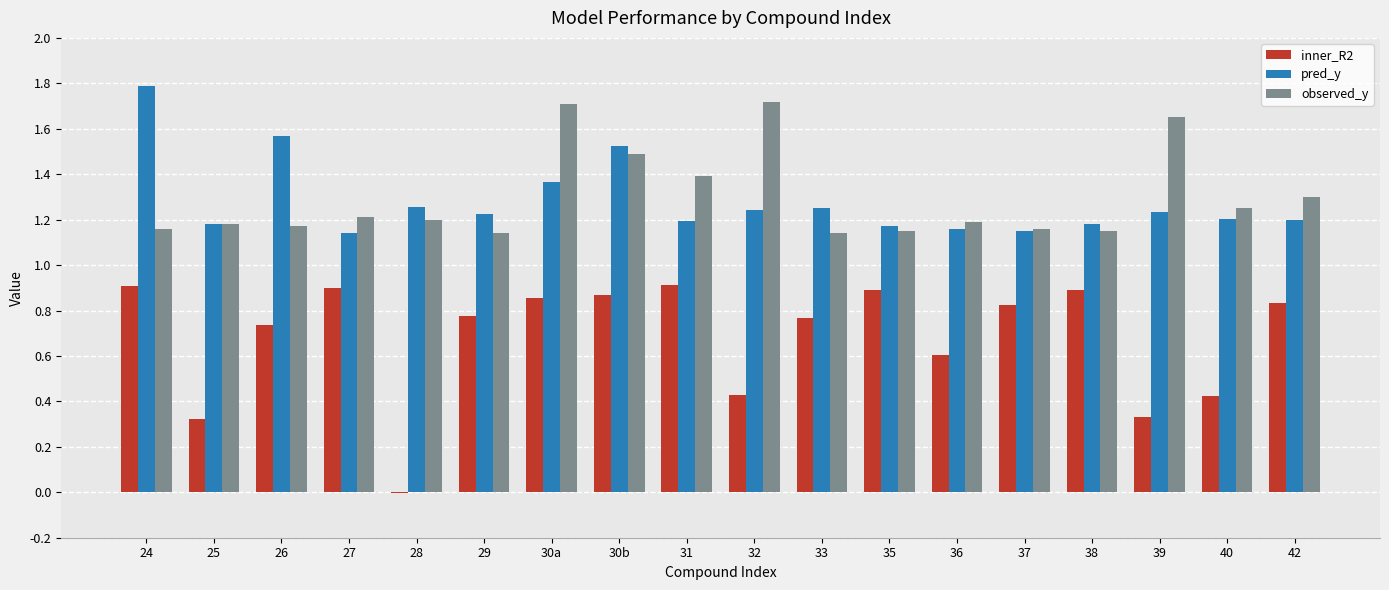

What are all the series names shown in the legend?

inner_R2, pred_y, observed_y